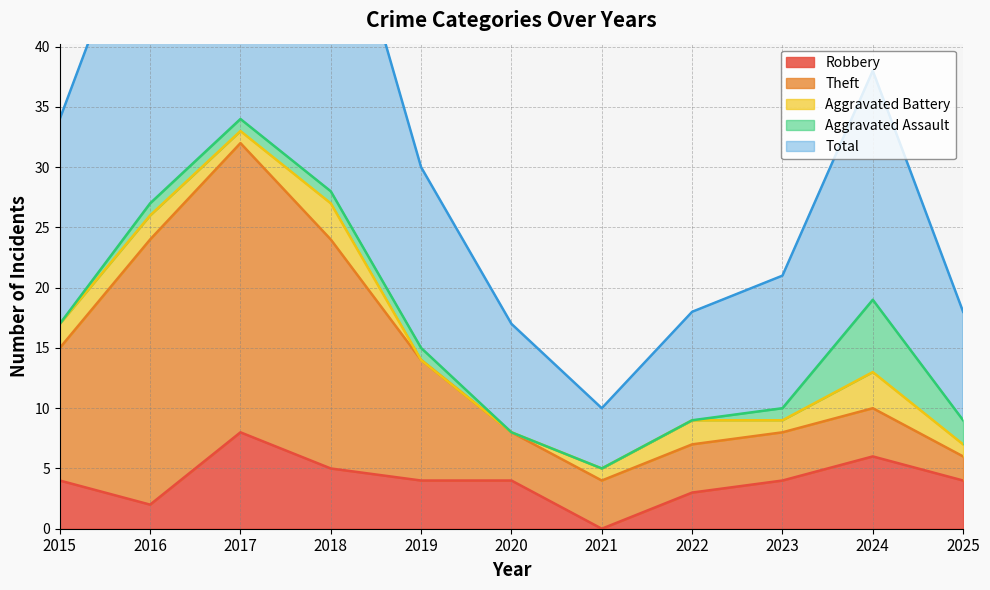

What are all the series names shown in the legend?

Robbery, Theft, Aggravated Battery, Aggravated Assault, Total